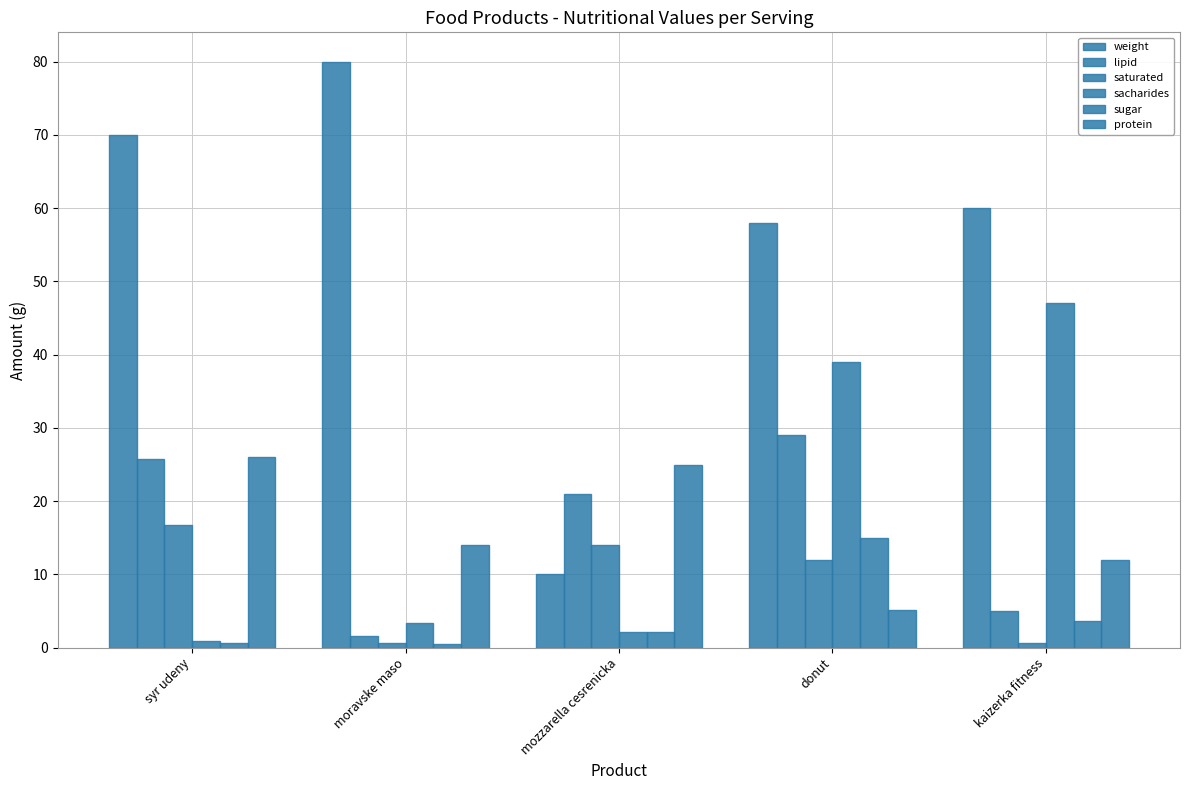

What is the total value across all series at mozzarella cesrenicka?

74.2